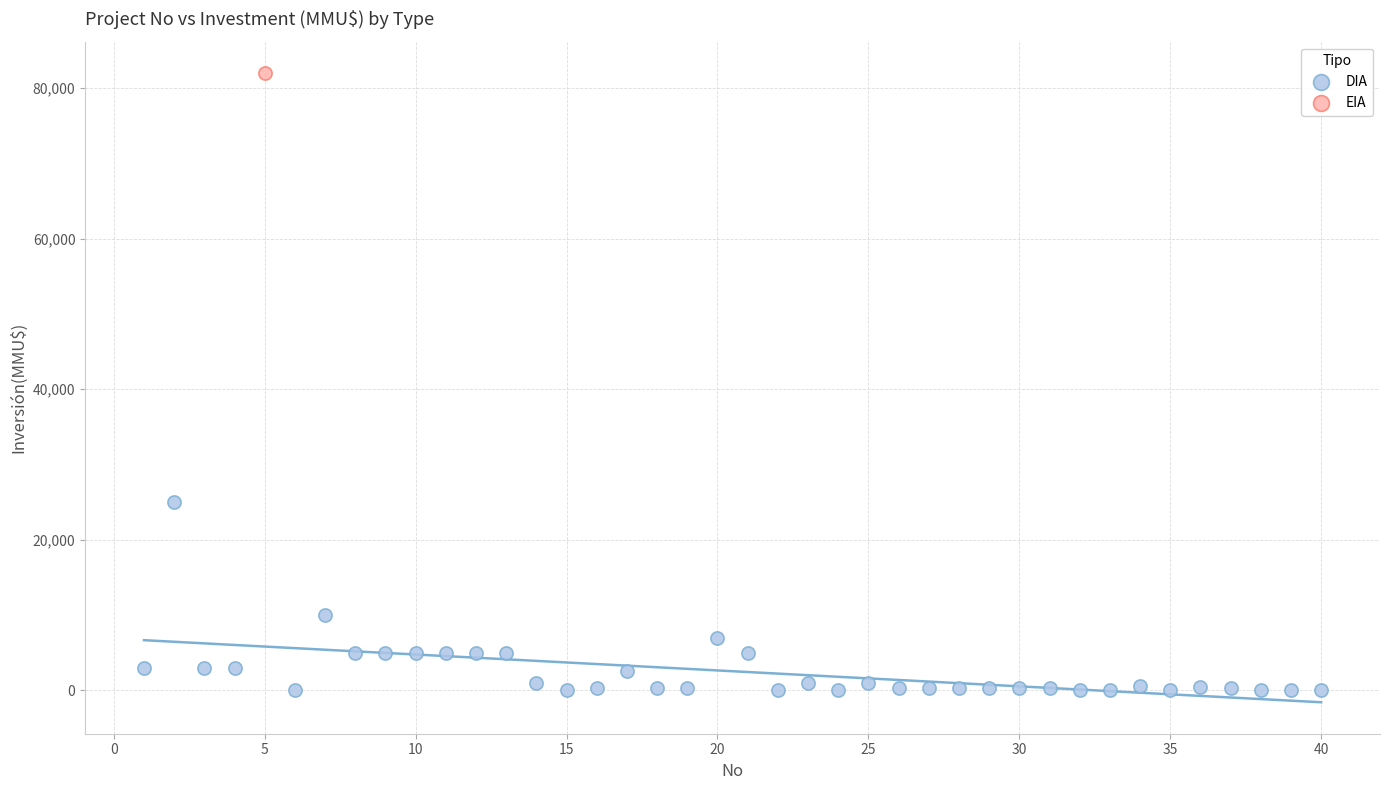

What are all the series names shown in the legend?

DIA, EIA